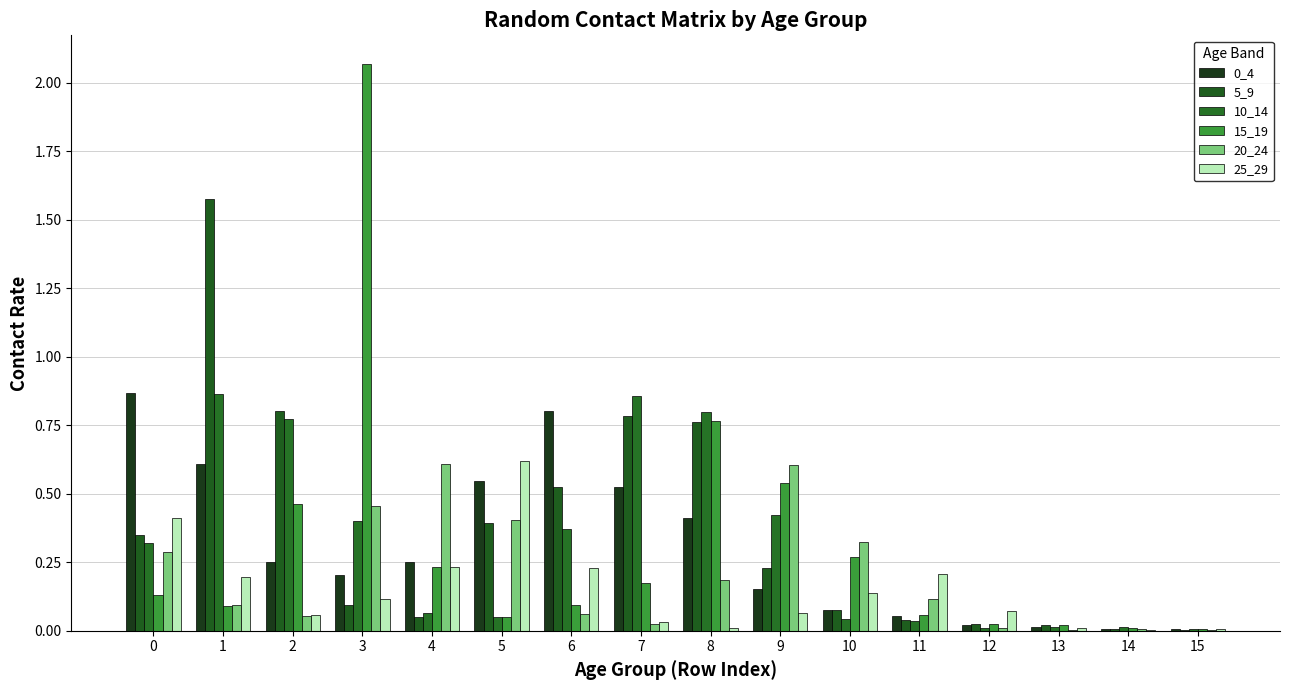

Which series has the largest total across all categories?

5_9